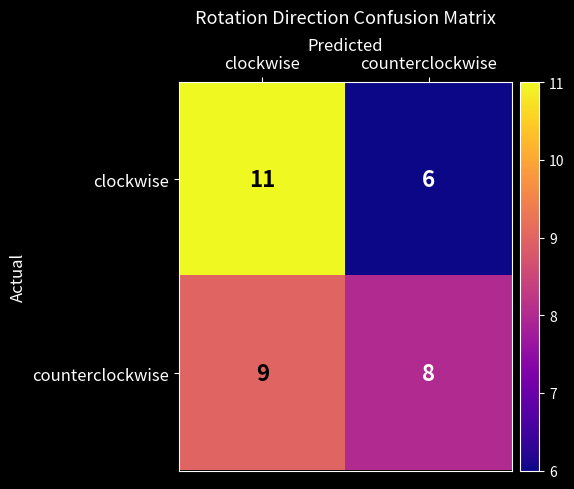

Rank the categories by clockwise value from lowest to highest.

counterclockwise, clockwise